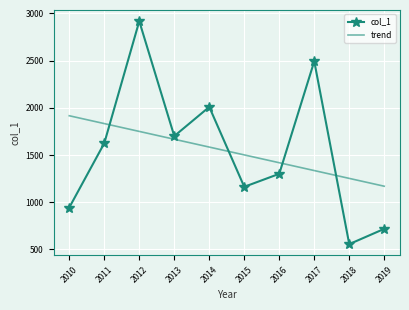

True or false: col_1 has a value of 2678.6 at 2011.

False